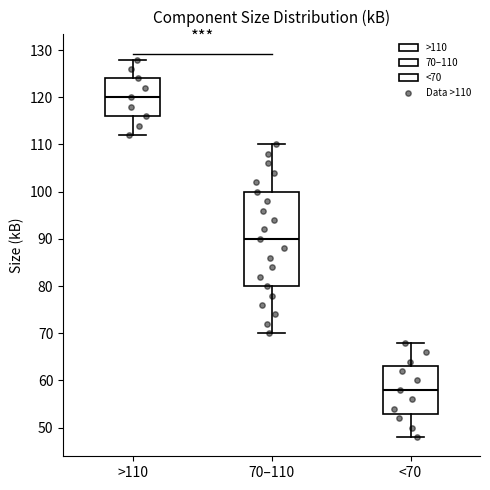

Which box's median line is the highest?

>110